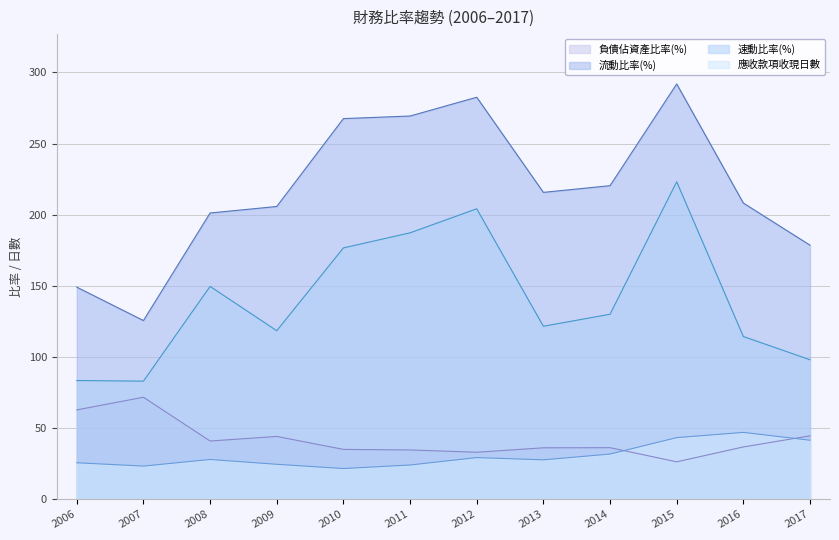

Count the number of categories in the chart.

12